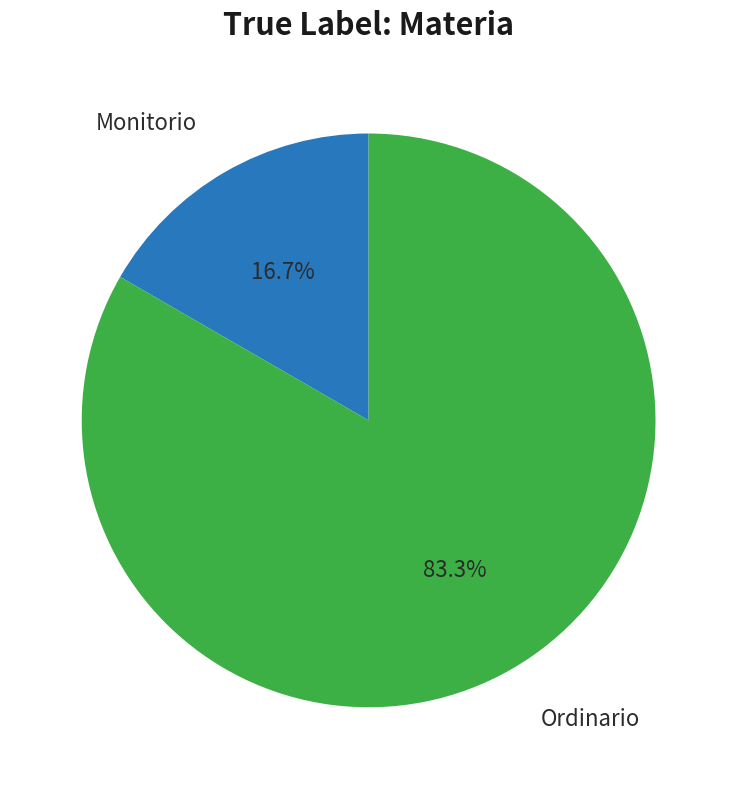

Rank the categories by value from highest to lowest.

Ordinario, Monitorio